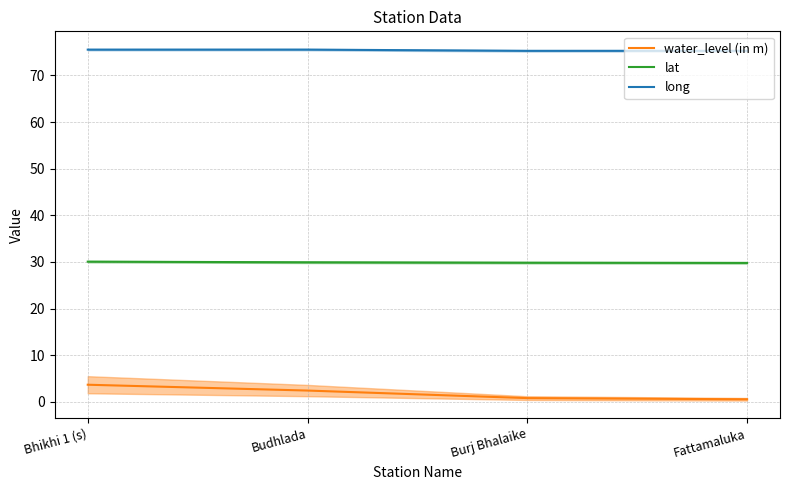

True or false: long has more than 0 points higher than both neighbors.

True